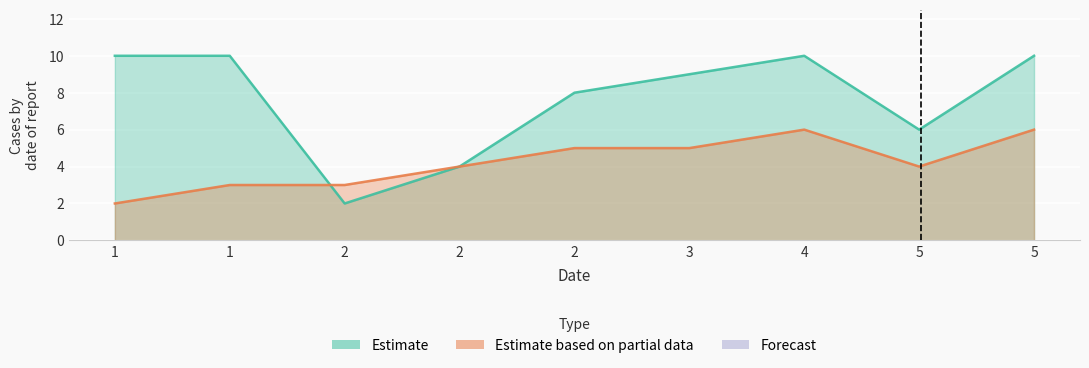

Where do col_2 and col_1 first cross each other?

1 and 2